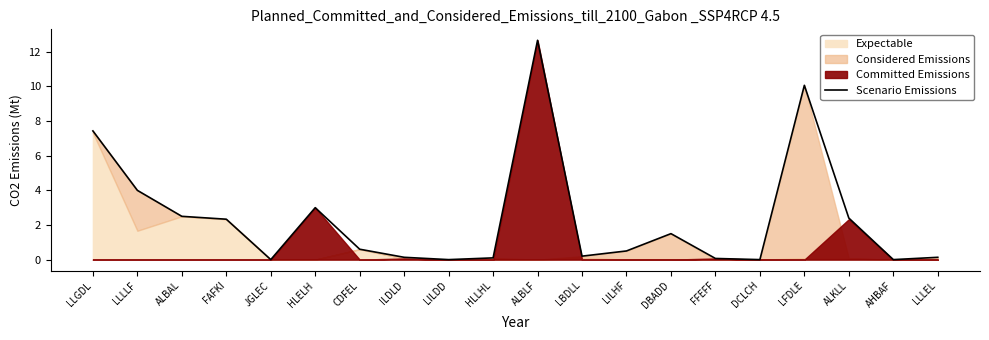

Is it true that the value at AHBAF is -7.7?

False